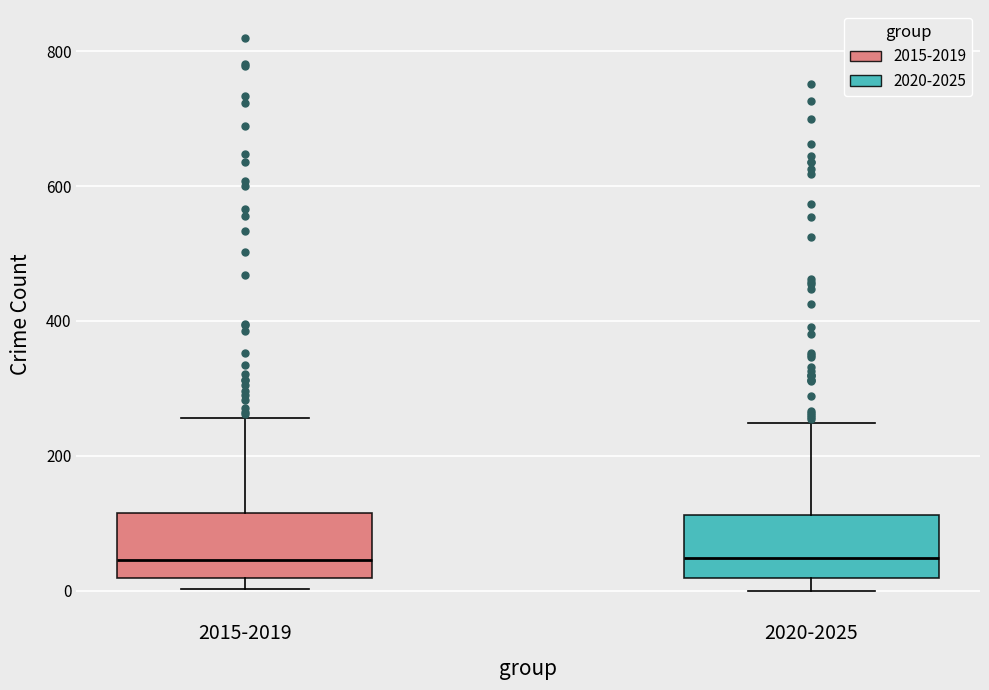

Reading left to right, transcribe this box plot: for each box, give where its median line is, the range the box spans, and where its two whiskers end, as read against the y-axis. The values are not printed on the chart, so give them approximately, as read against the axis.

2015-2019: median 40, box 20 to 120, whiskers 0 to 260
2020-2025: median 40, box 20 to 120, whiskers 0 to 240